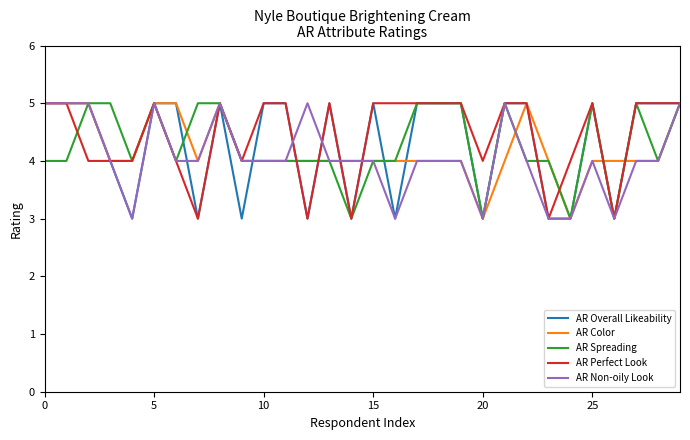

What is the smallest value displayed?

3